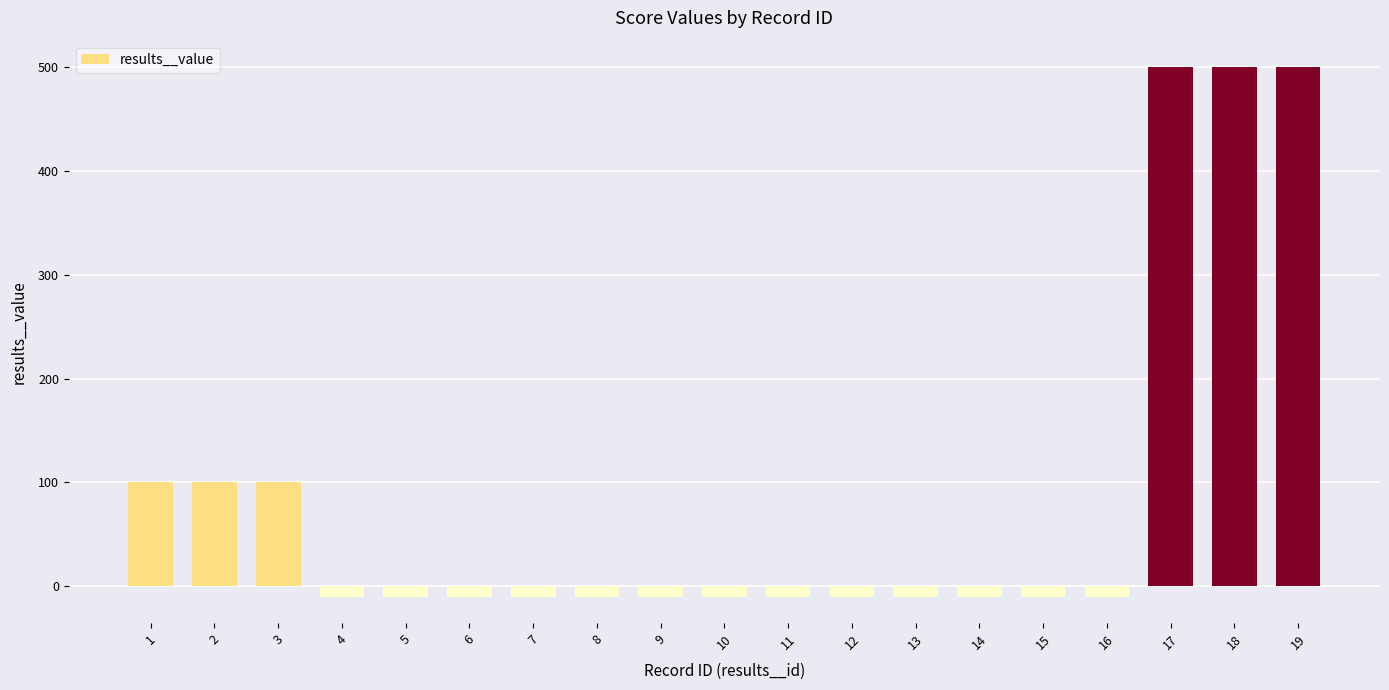

Reading left to right, list all the values displayed in this chart.

100	100	100	-10	-10	-10	-10	-10	-10	-10	-10	-10	-10	-10	-10	-10	500	500	500